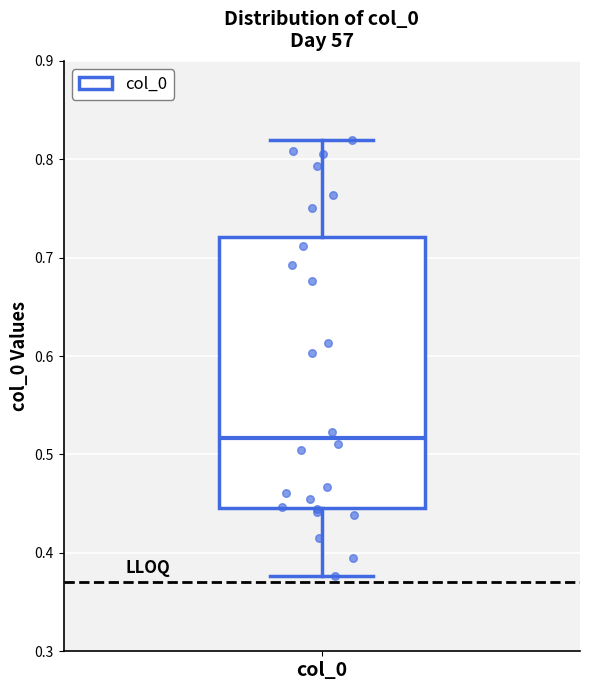

Transcribe this box plot: give where the median line is, the range the box spans, and where the two whiskers end, as read against the y-axis. The values are not printed on the chart, so give them approximately, as read against the axis.

median 0.52, box 0.45 to 0.72, whiskers 0.38 to 0.82